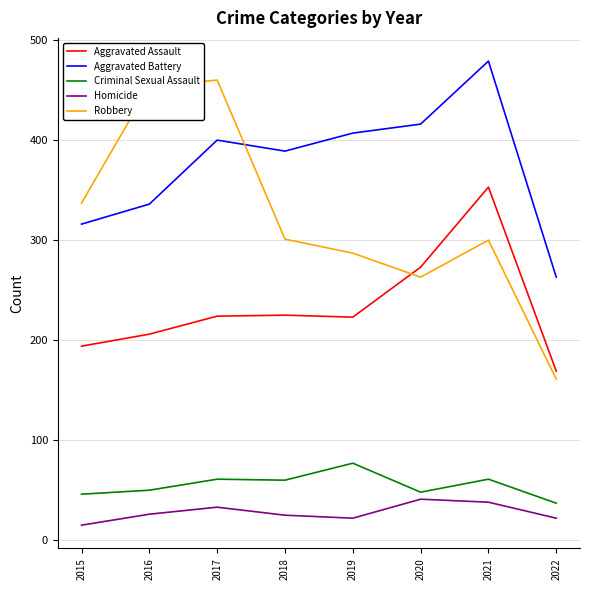

What is the difference between the maximum and second lowest values in the Aggravated Assault series?

159